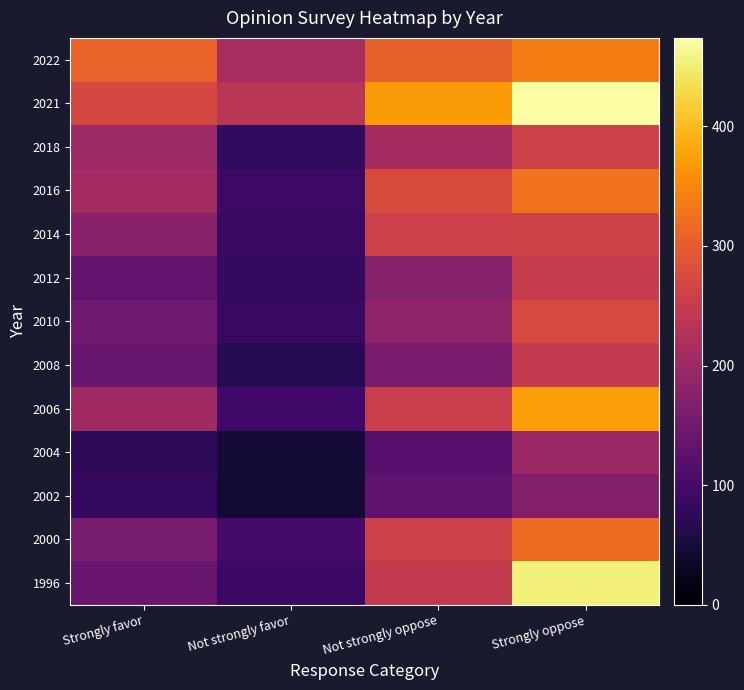

Reading left to right, what are all the values shown in this chart?

1996: Strongly favor=139	Not strongly favor=88	Not strongly oppose=246	Strongly oppose=453
2000: Strongly favor=158	Not strongly favor=100	Not strongly oppose=260	Strongly oppose=320
2002: Strongly favor=80	Not strongly favor=43	Not strongly oppose=129	Strongly oppose=169
2004: Strongly favor=73	Not strongly favor=45	Not strongly oppose=120	Strongly oppose=199
2006: Strongly favor=204	Not strongly favor=95	Not strongly oppose=253	Strongly oppose=372
2008: Strongly favor=139	Not strongly favor=67	Not strongly oppose=160	Strongly oppose=248
2010: Strongly favor=148	Not strongly favor=85	Not strongly oppose=186	Strongly oppose=274
2012: Strongly favor=134	Not strongly favor=80	Not strongly oppose=173	Strongly oppose=251
2014: Strongly favor=176	Not strongly favor=86	Not strongly oppose=259	Strongly oppose=262
2016: Strongly favor=209	Not strongly favor=89	Not strongly oppose=277	Strongly oppose=327
2018: Strongly favor=201	Not strongly favor=77	Not strongly oppose=210	Strongly oppose=260
2021: Strongly favor=271	Not strongly favor=236	Not strongly oppose=370	Strongly oppose=474
2022: Strongly favor=308	Not strongly favor=213	Not strongly oppose=307	Strongly oppose=340